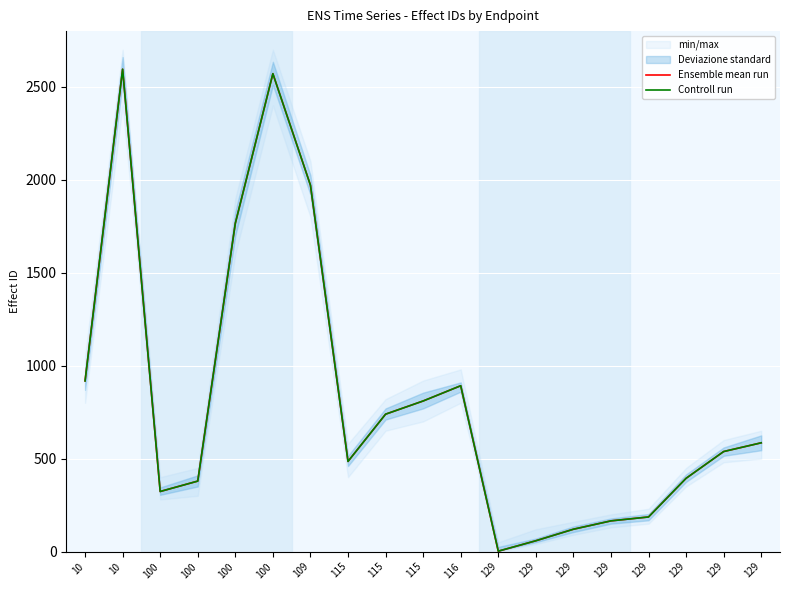

True or false: Ensemble mean run and Controll run intersect in this chart.

False